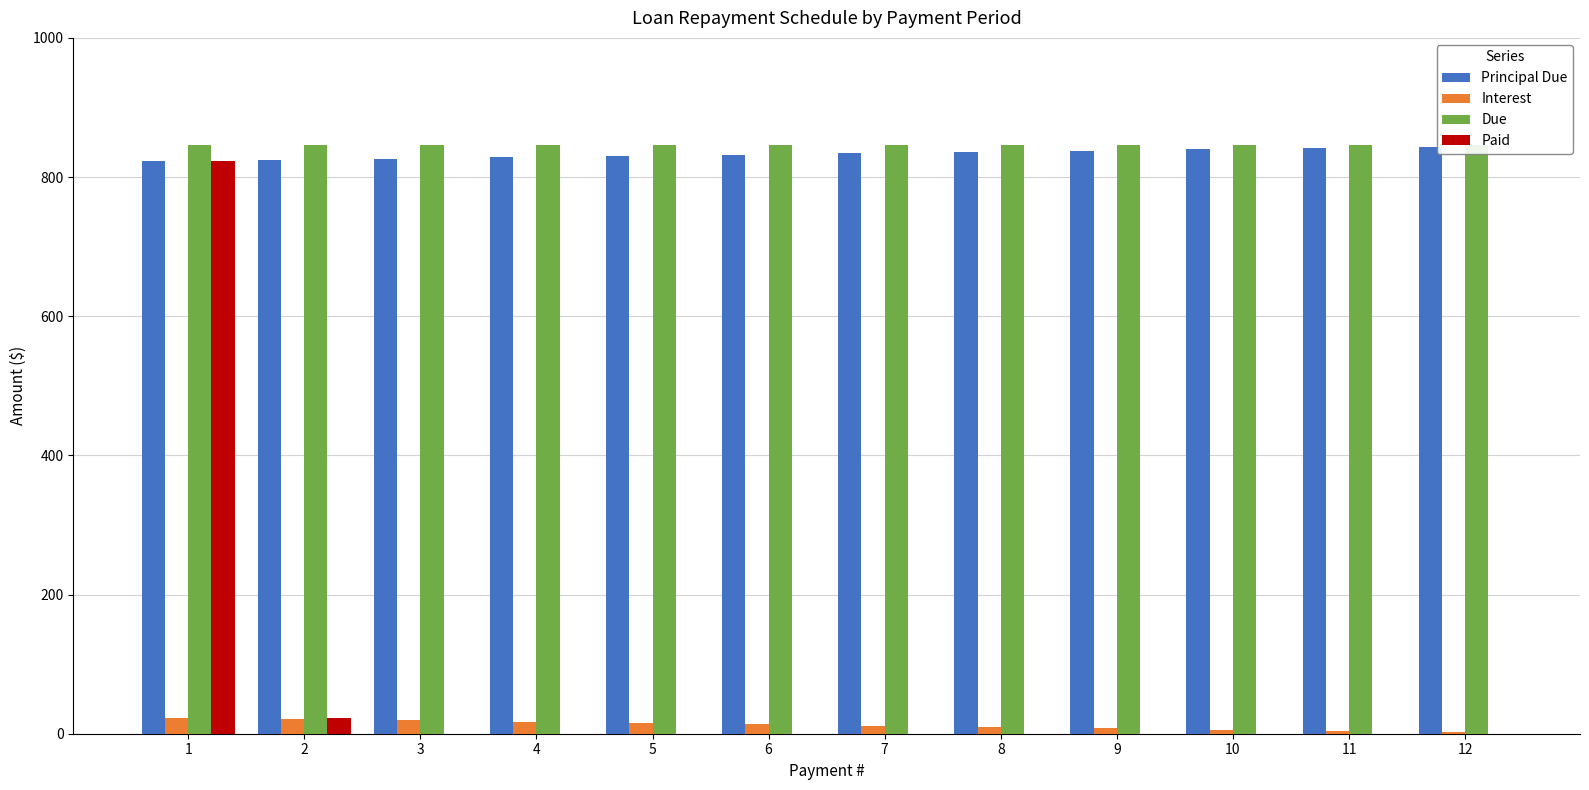

True or false: Paid has a value of 0.0 at 11.

True